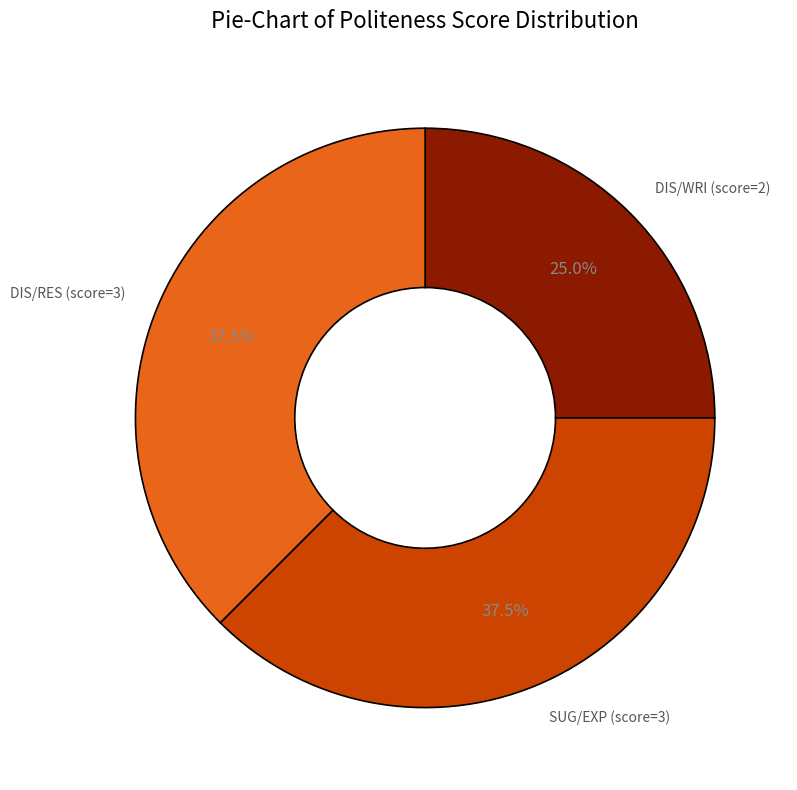

What percentage do SUG/EXP (score=3) and DIS/RES (score=3) together represent?

75.0%